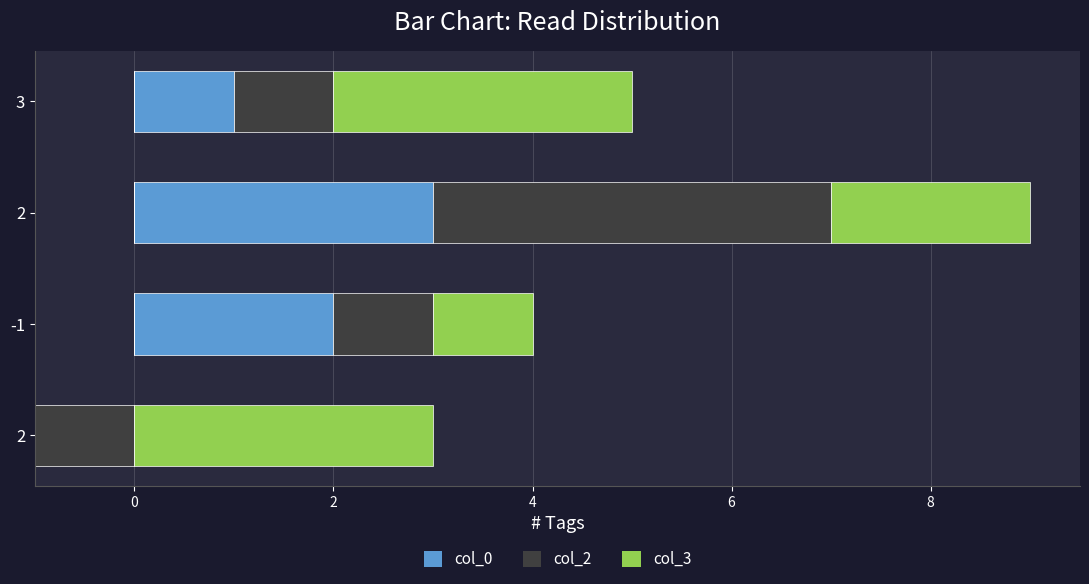

At which category is the sum across all series the highest?

2